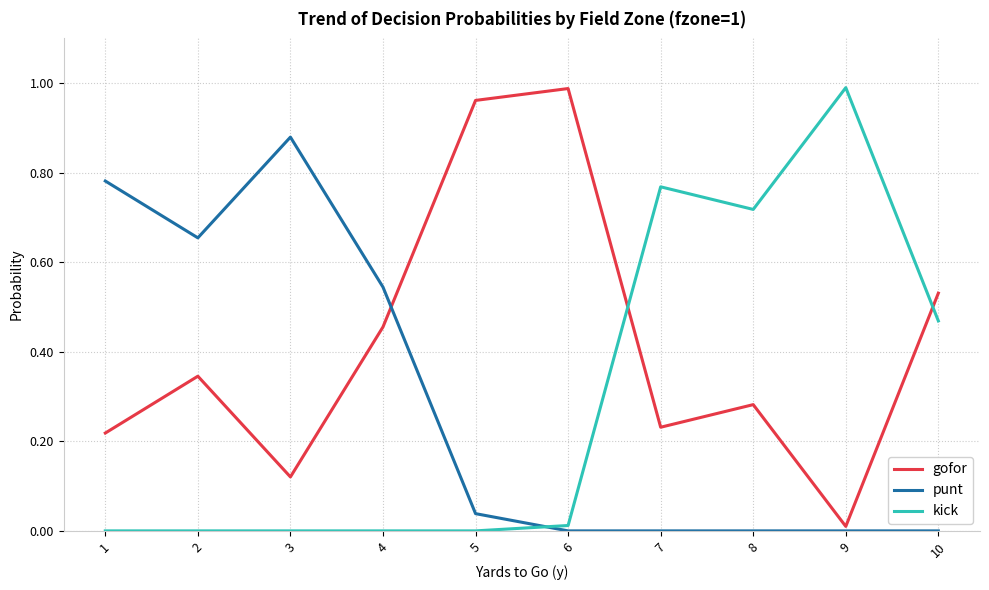

Is the value of punt at 2 greater than the value of kick at 8?

No